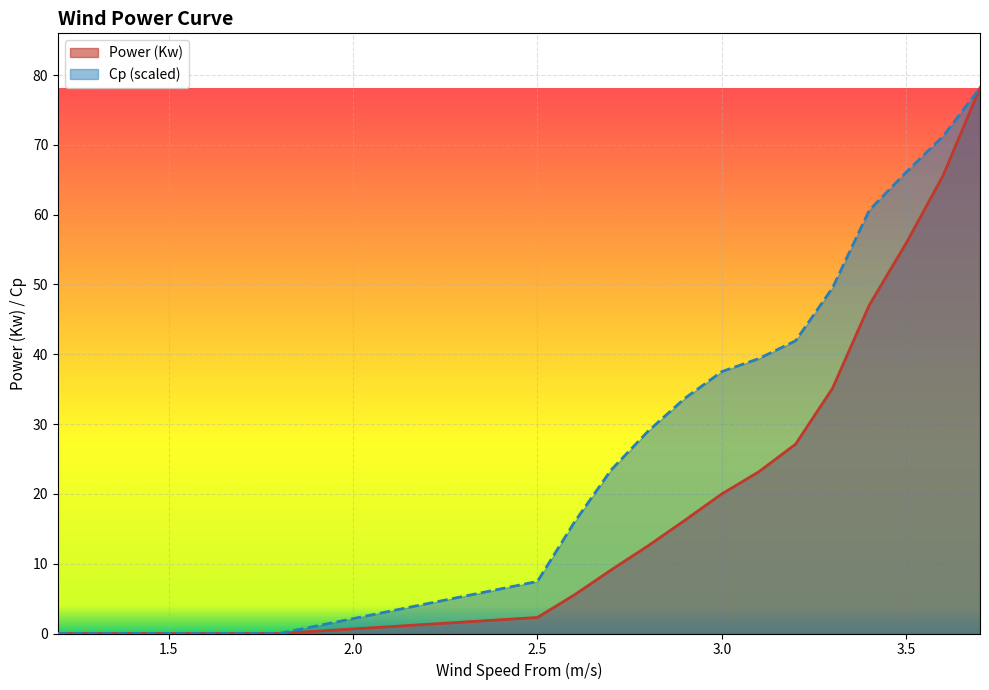

What is the label of the 8th point from the right?

3.0